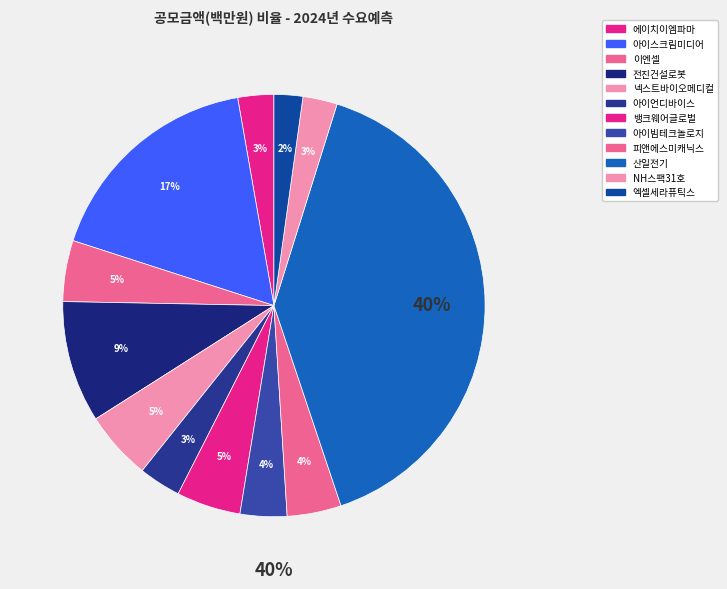

Combined, what portion of the pie is 엑셀세라퓨틱스 and 산일전기?

42.2%